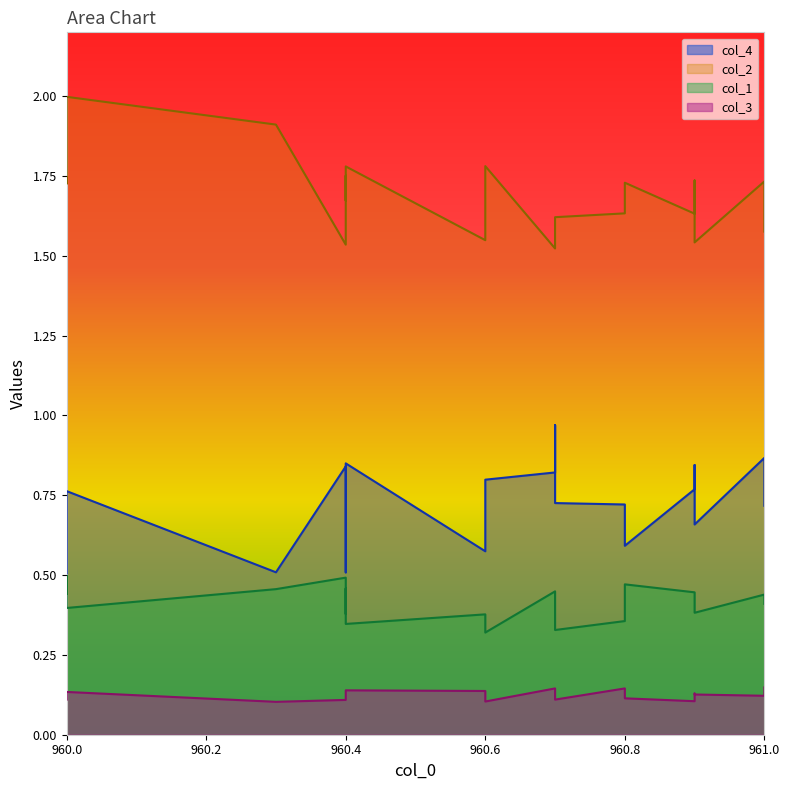

Reading left to right, extract all data points from this chart.

col_4: 0.5	0.6	0.8	0.5	0.8	0.5	0.8	0.8	0.6	0.8	0.8	1.0	0.7	0.7	0.6	0.8	0.8	0.7	0.9	0.7
col_2: 1.7	1.7	2.0	1.9	1.5	1.8	1.7	1.8	1.5	1.8	1.5	1.6	1.6	1.6	1.7	1.6	1.7	1.5	1.7	1.6
col_1: 0.4	0.5	0.4	0.5	0.5	0.4	0.5	0.3	0.4	0.3	0.4	0.4	0.3	0.4	0.5	0.4	0.4	0.4	0.4	0.4
col_3: 0.1	0.1	0.1	0.1	0.1	0.1	0.1	0.1	0.1	0.1	0.1	0.1	0.1	0.1	0.1	0.1	0.1	0.1	0.1	0.1